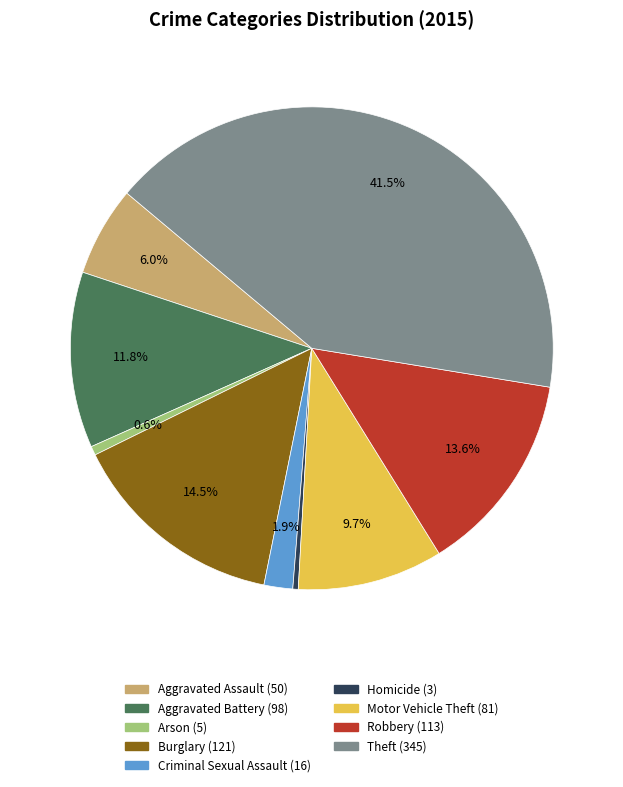

Between Homicide and Theft, which is larger?

Theft